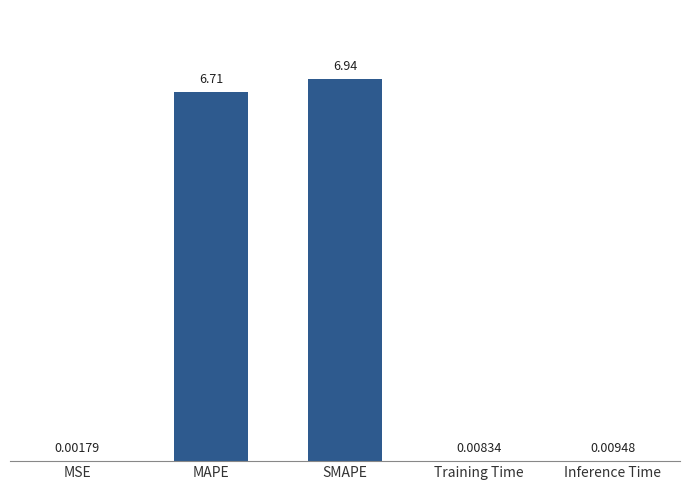

Where is the data nearest to the value 3?

Inference Time